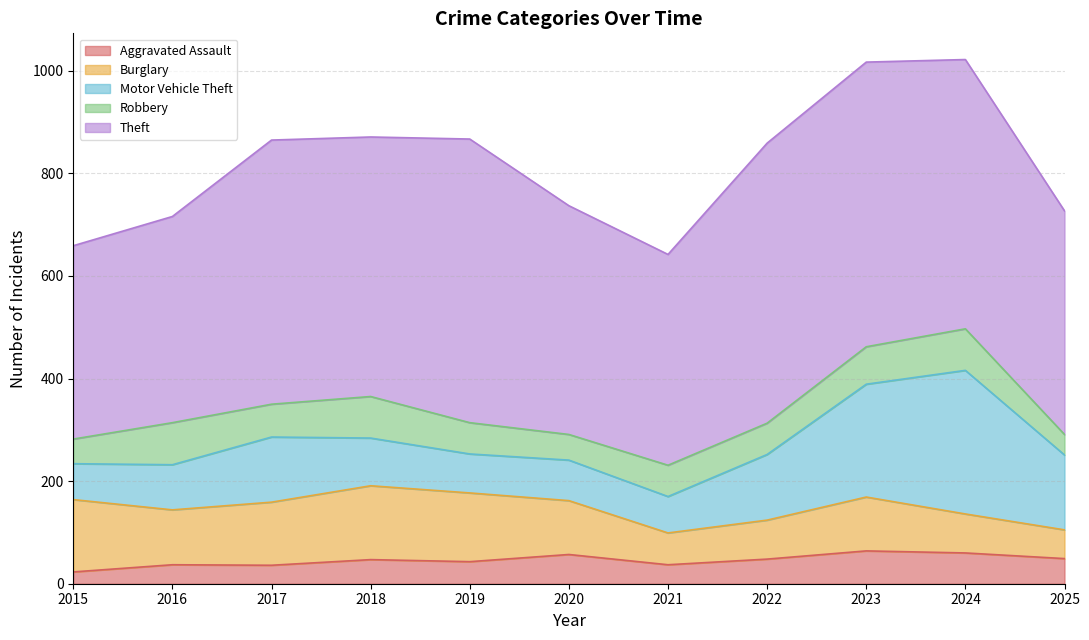

What is the difference between the highest and lowest values at 2022?

498